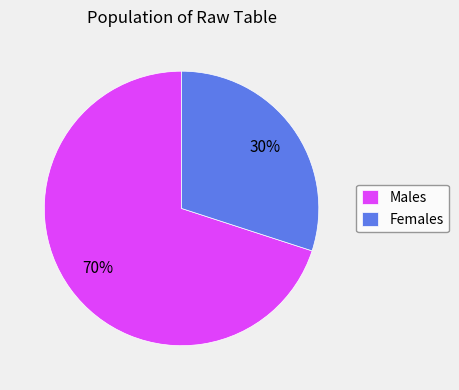

Is the sum of Females and Males greater than half?

Yes